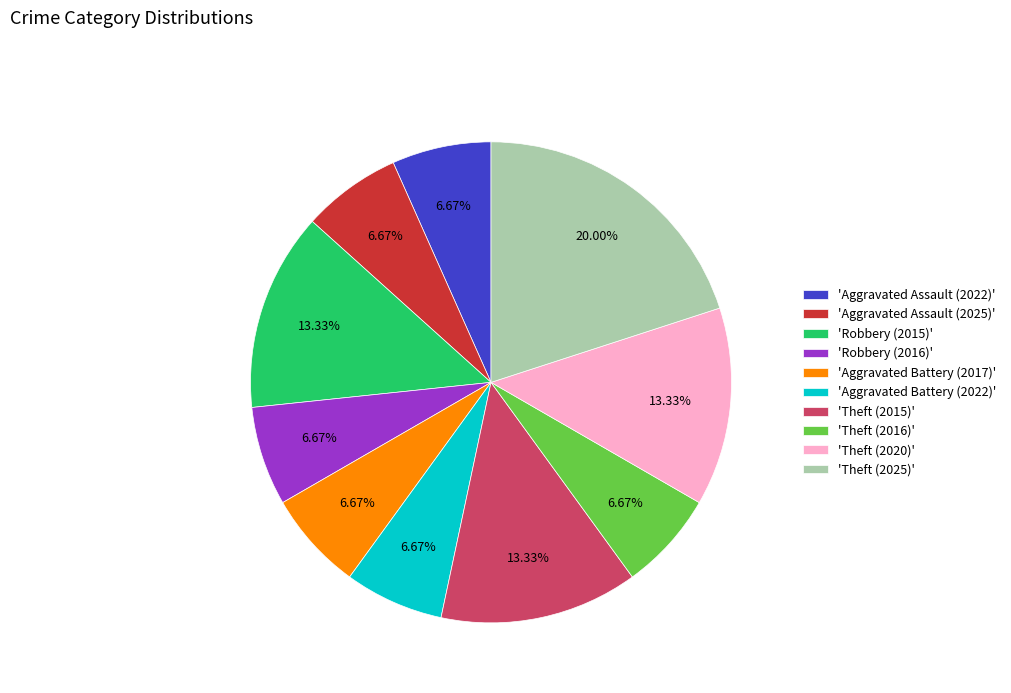

Does 'Aggravated Battery (2017)' represent more than half of the total?

No